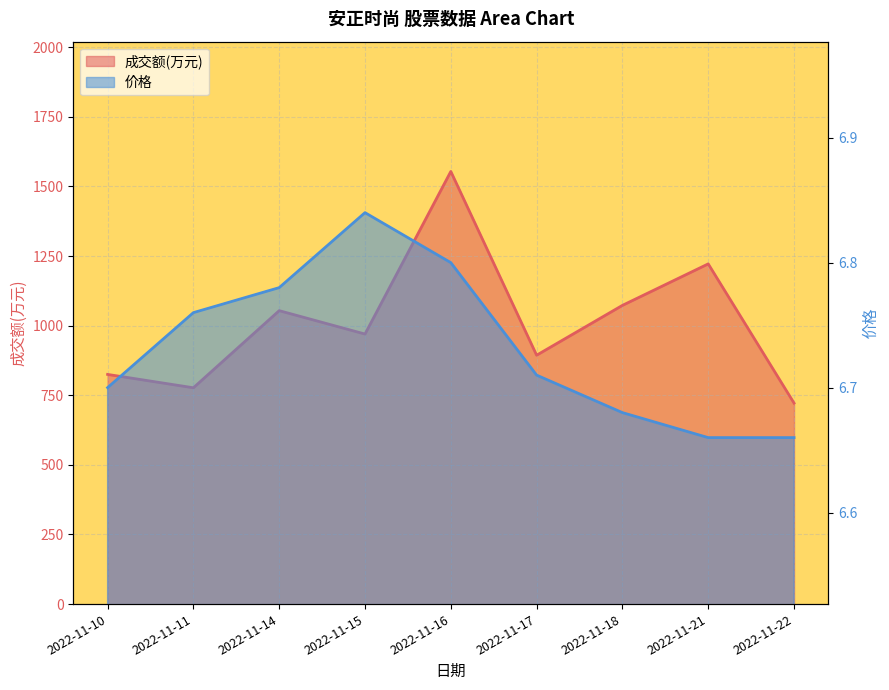

What is the value of the 成交额(万元) point at the 1st from the left?

825.0